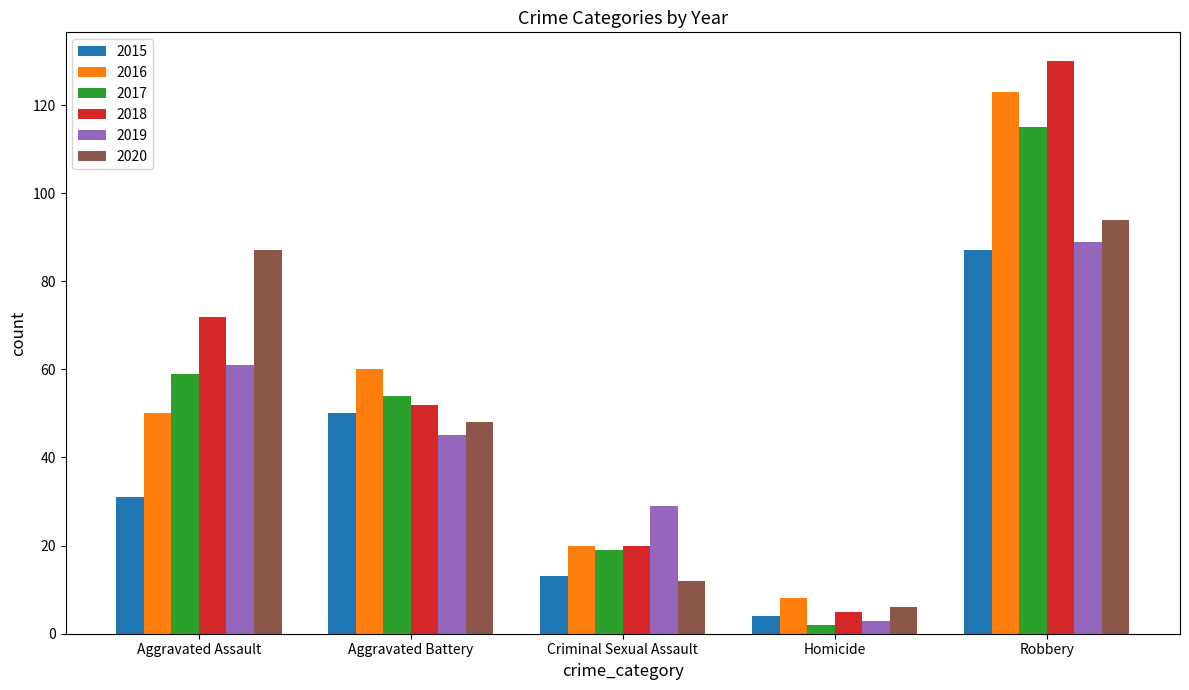

What is the value of the 2017 bar at the 4th from the left?

2